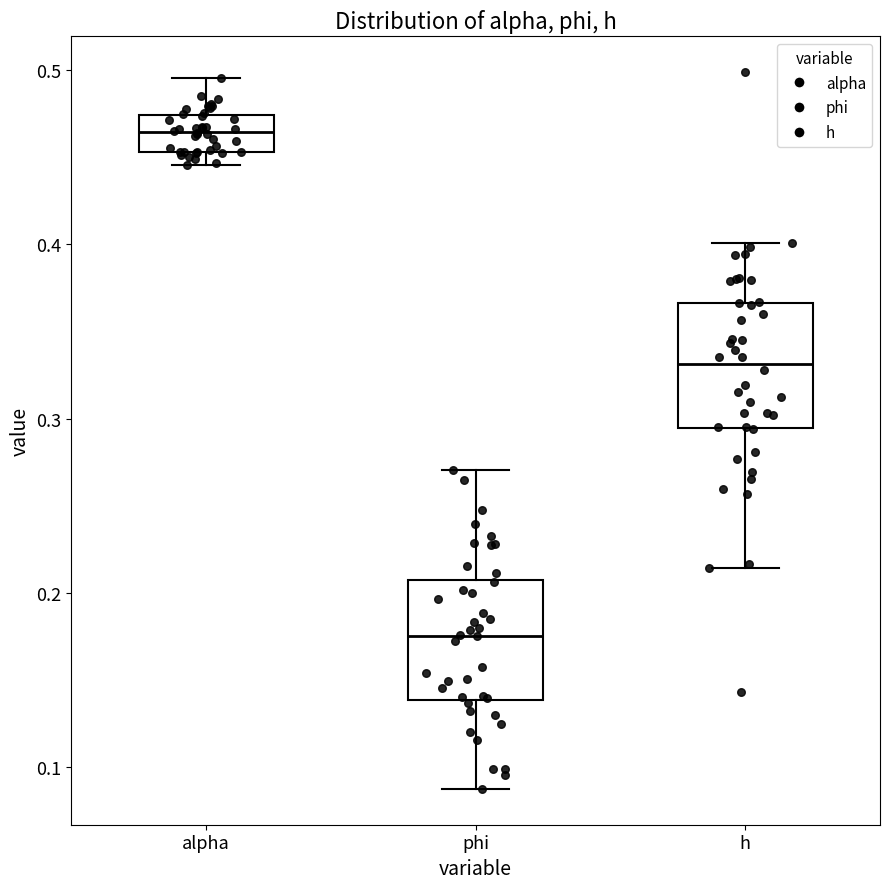

Which box's median line is the lowest?

phi